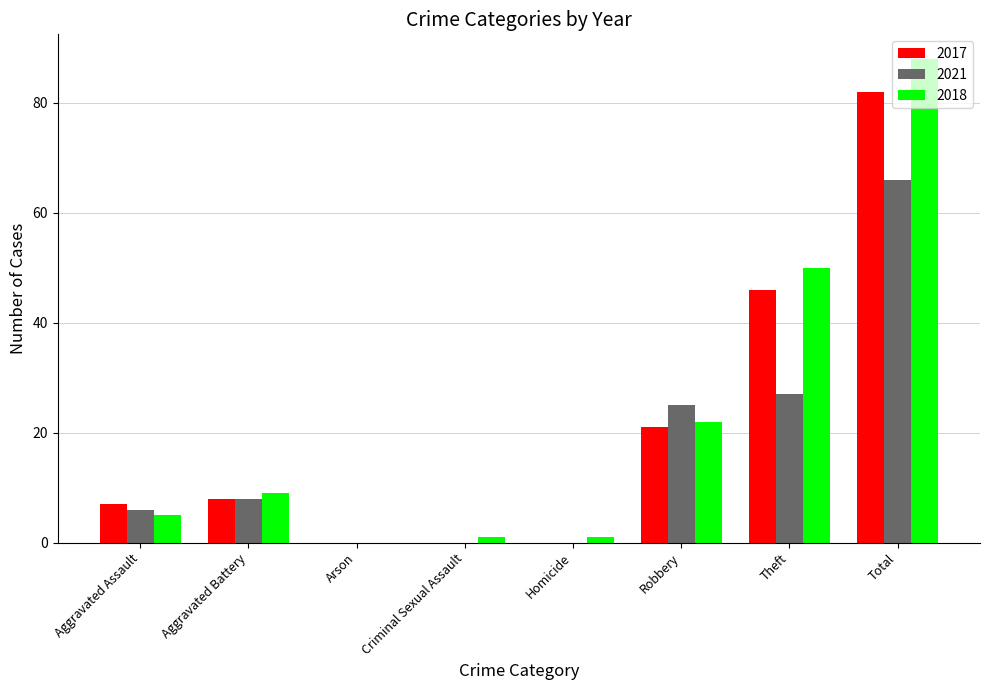

What is the highest value of the 2021 series?

66